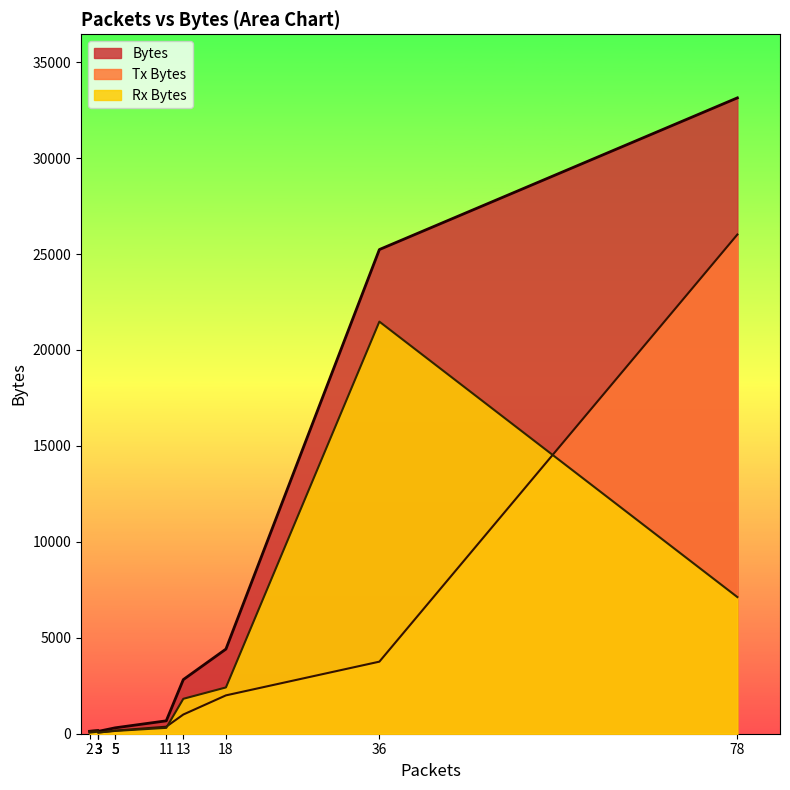

How many data points in Tx Bytes are less than 162?

4